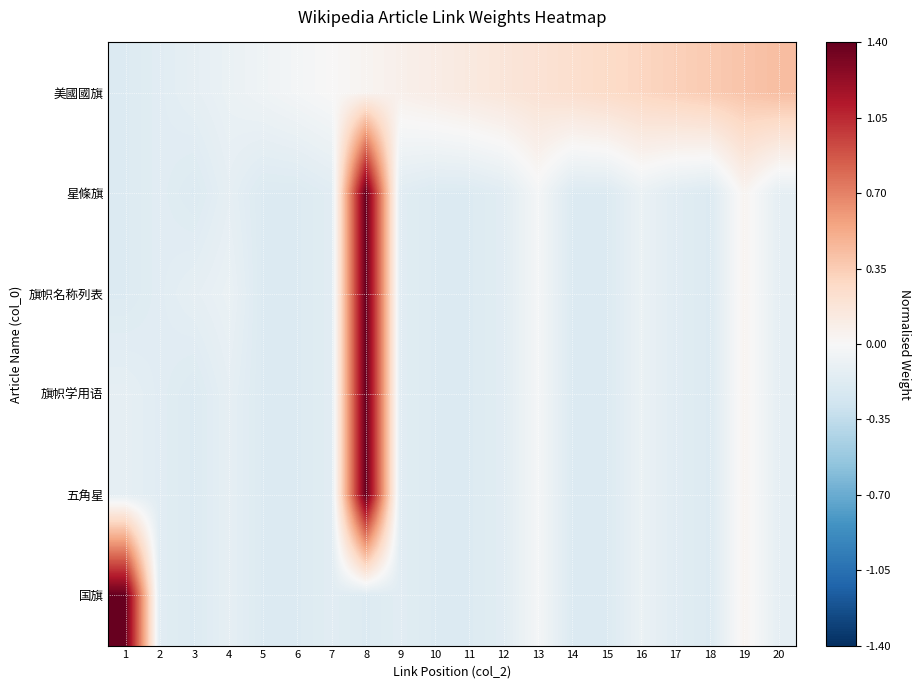

Reading left to right, extract all data points from this chart.

美國國旗: 1=-0.2	2=-0.2	3=-0.1	4=-0.1	5=-0.1	6=-0.0	7=0.0	8=0.0	9=0.1	10=0.1	11=0.1	12=0.2	13=0.2	14=0.2	15=0.3	16=0.3	17=0.3	18=0.4	19=0.4	20=0.4
星條旗: 1=-0.2	2=-0.2	3=-0.2	4=-0.1	5=-0.2	6=-0.2	7=-0.2	8=1.4	9=-0.2	10=-0.2	11=-0.2	12=-0.2	13=-0.0	14=-0.2	15=-0.2	16=-0.1	17=-0.2	18=-0.2	19=0.0	20=-0.1
旗帜名称列表: 1=-0.2	2=-0.2	3=-0.1	4=-0.1	5=-0.2	6=-0.2	7=-0.2	8=1.4	9=-0.2	10=-0.2	11=-0.2	12=-0.2	13=-0.0	14=-0.2	15=-0.2	16=-0.1	17=-0.2	18=-0.2	19=0.0	20=-0.1
旗帜学用语: 1=-0.1	2=-0.2	3=-0.2	4=-0.1	5=-0.2	6=-0.2	7=-0.2	8=1.4	9=-0.2	10=-0.2	11=-0.2	12=-0.2	13=-0.0	14=-0.2	15=-0.2	16=-0.1	17=-0.2	18=-0.2	19=0.0	20=-0.1
五角星: 1=-0.1	2=-0.2	3=-0.2	4=-0.1	5=-0.2	6=-0.2	7=-0.2	8=1.4	9=-0.2	10=-0.2	11=-0.2	12=-0.2	13=-0.0	14=-0.2	15=-0.2	16=-0.1	17=-0.2	18=-0.2	19=0.0	20=-0.1
国旗: 1=1.4	2=-0.2	3=-0.2	4=-0.1	5=-0.2	6=-0.2	7=-0.2	8=-0.2	9=-0.2	10=-0.2	11=-0.2	12=-0.2	13=-0.0	14=-0.2	15=-0.2	16=-0.1	17=-0.2	18=-0.2	19=0.0	20=-0.1